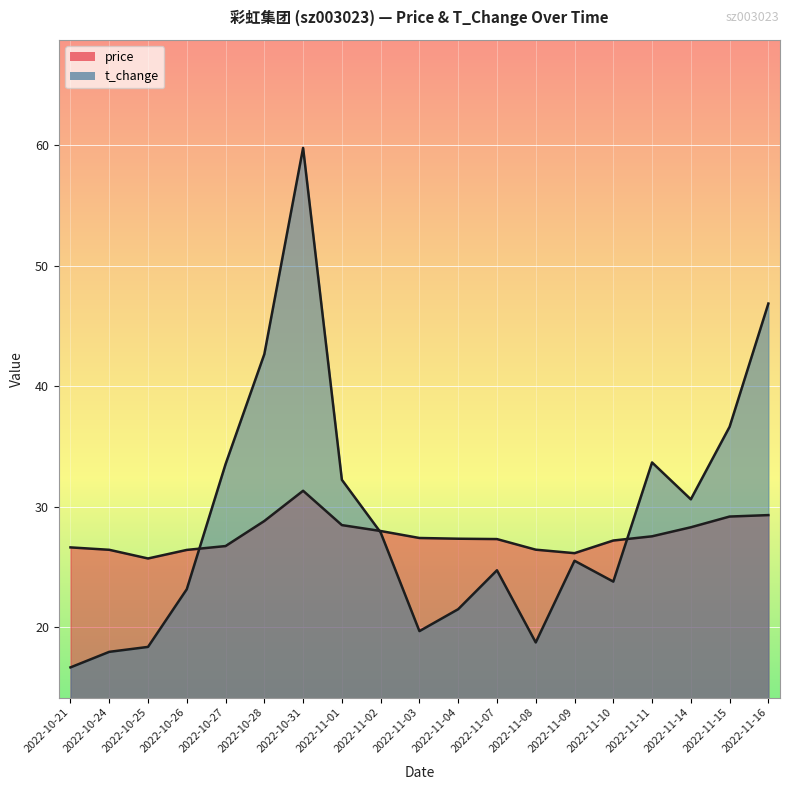

At which label is t_change closest to 38?

2022-11-15